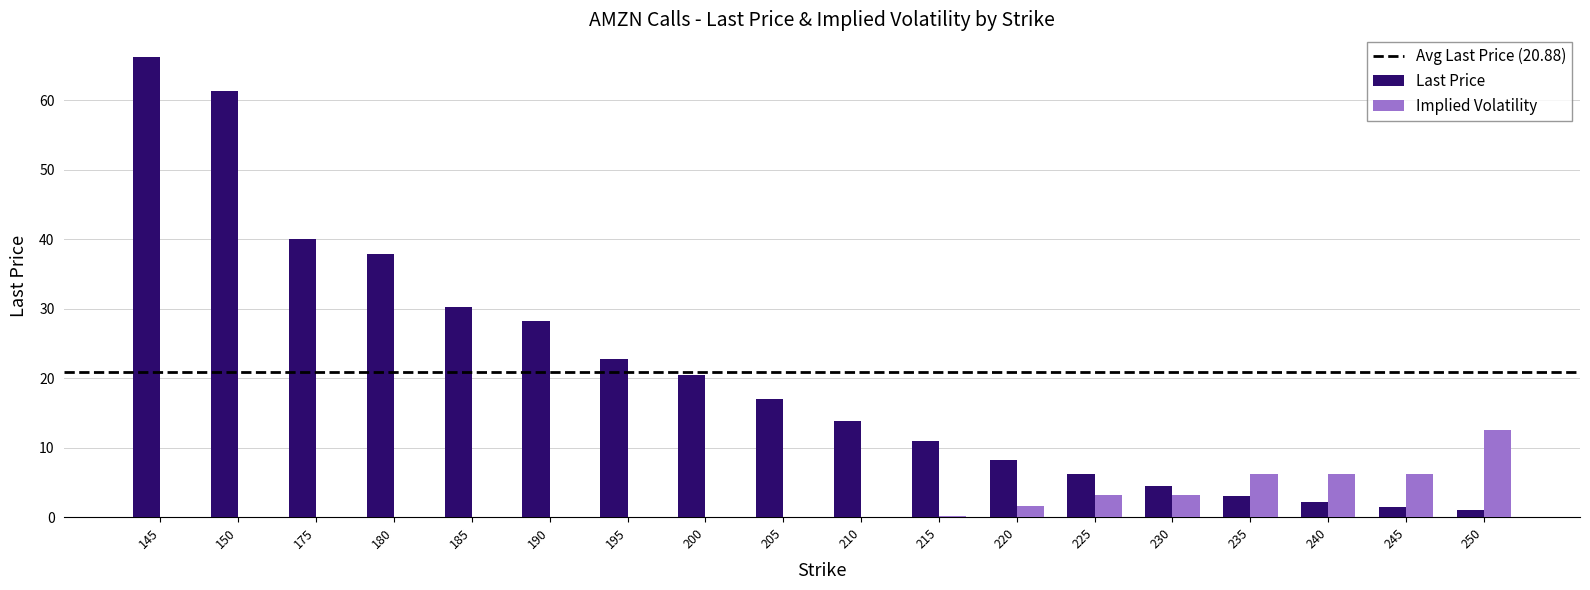

Which series has the widest spread of values?

Last Price